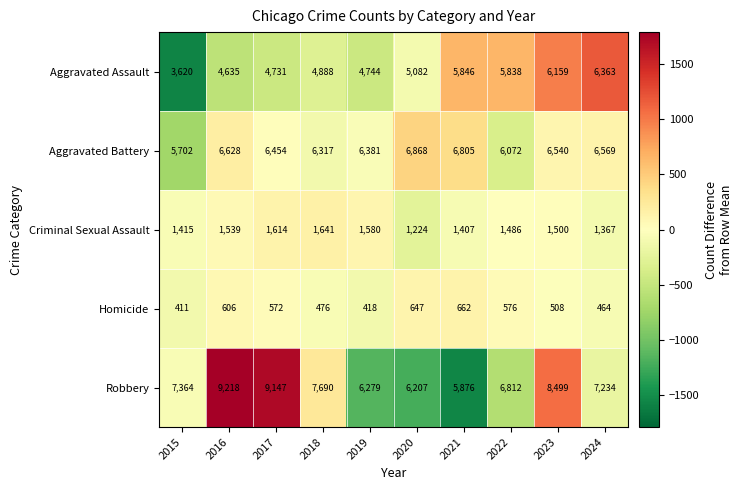

What is the difference between the highest and lowest values at 2016?

8612